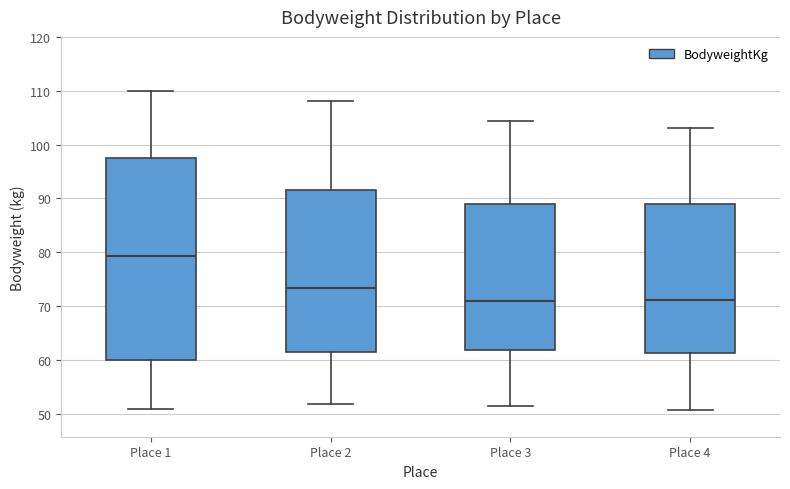

Comparing the boxes themselves (not the whiskers), which one is the tallest?

Place 1